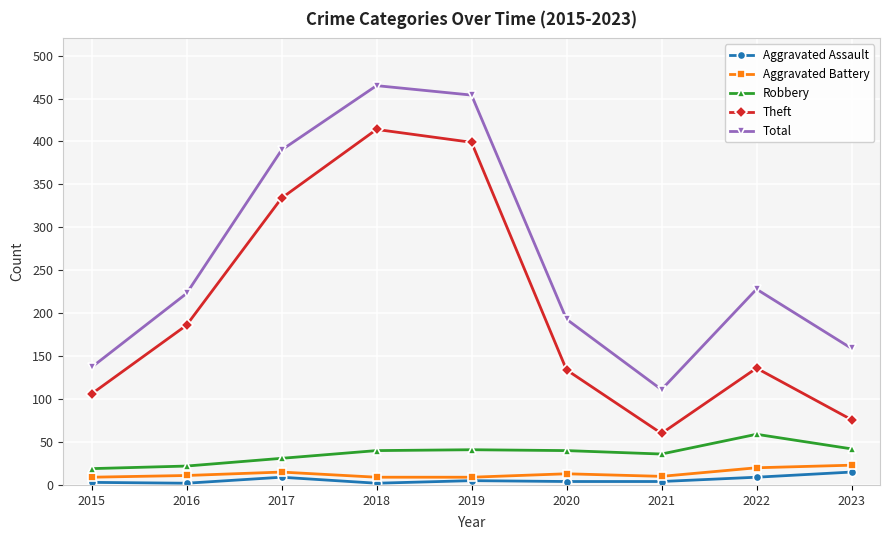

True or false: Robbery and Aggravated Assault intersect in this chart.

False